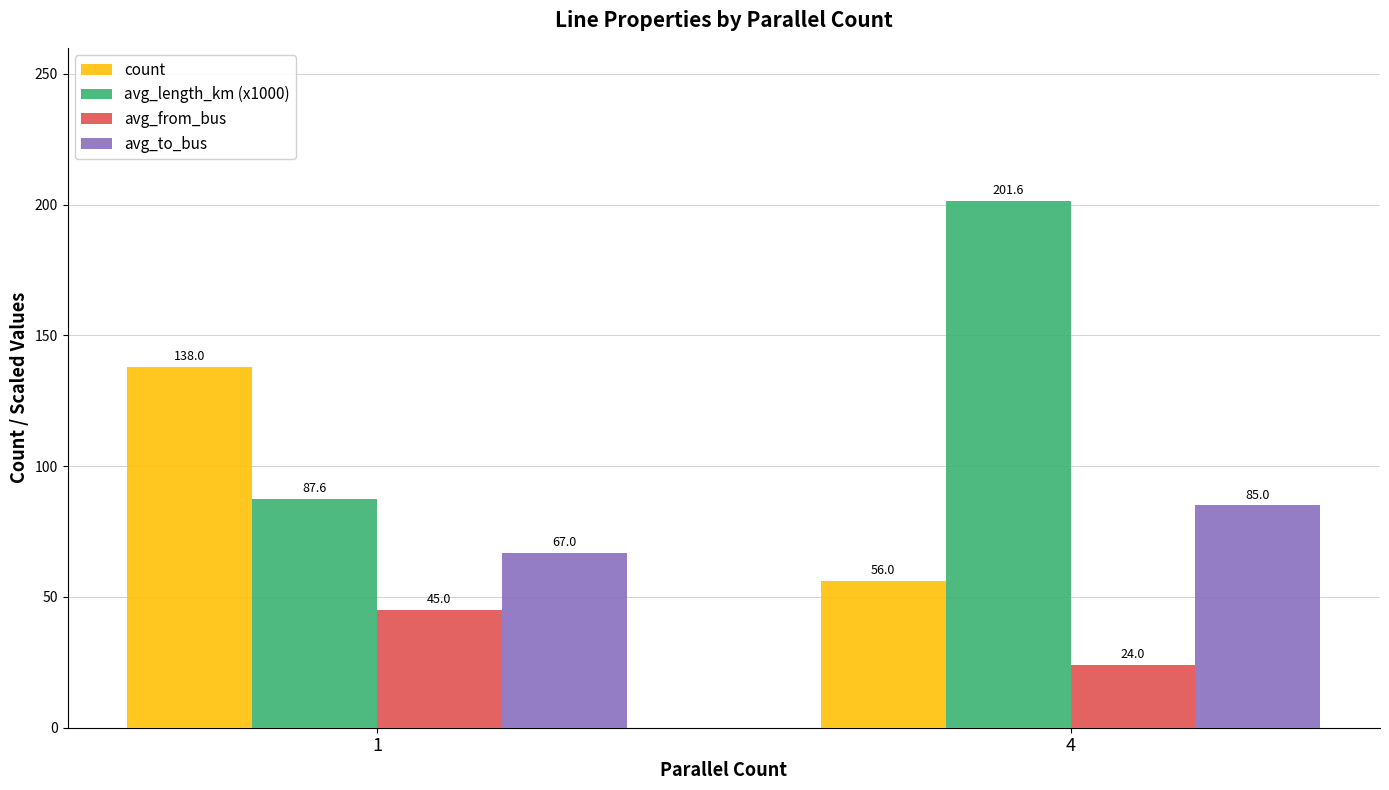

What is the difference between the maximum and minimum values in the count series?

82.0